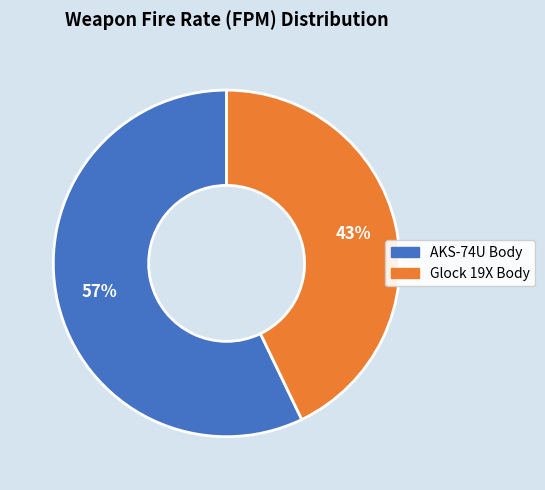

To the nearest percent, what is the difference between the largest and smallest slice percentages?

14%